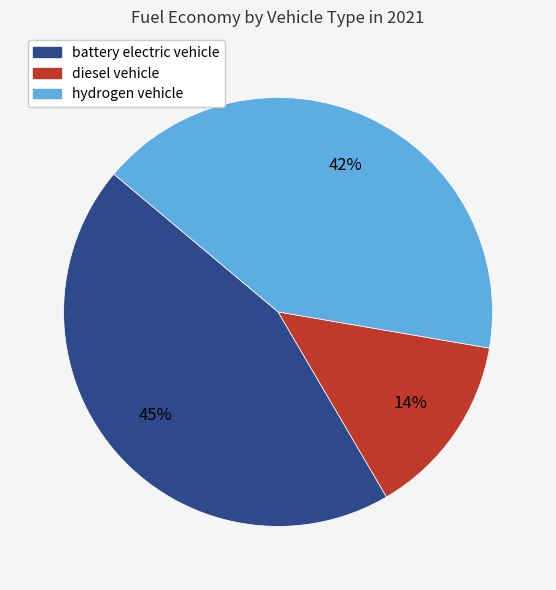

True or false: hydrogen vehicle accounts for 32% of the total.

False